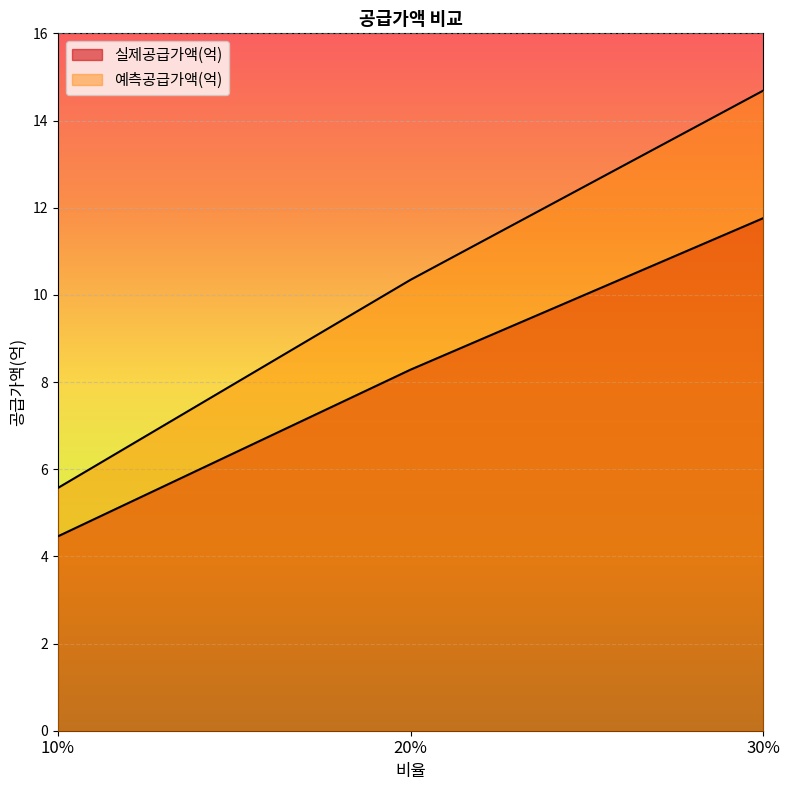

List the labels in order of 실제공급가액(억) value, smallest first.

10%, 20%, 30%